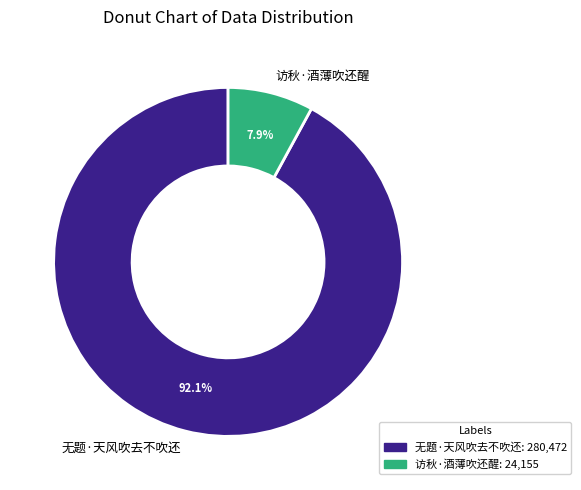

Count the number of slices in the pie.

2